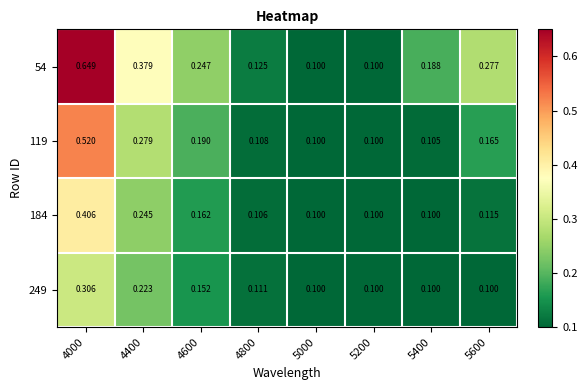

Is the value of 184 at 4600 greater than the value of 119 at 5400?

Yes